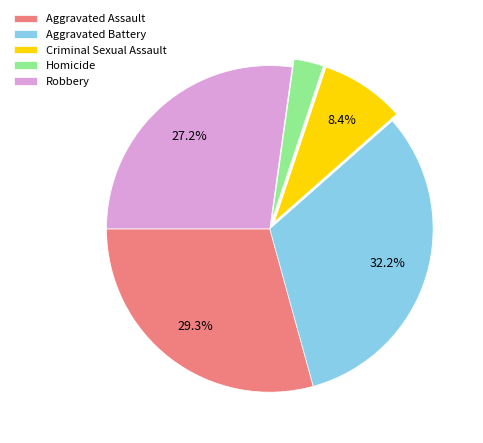

Approximately how many times larger is the value at Aggravated Assault compared to Robbery?

1.1